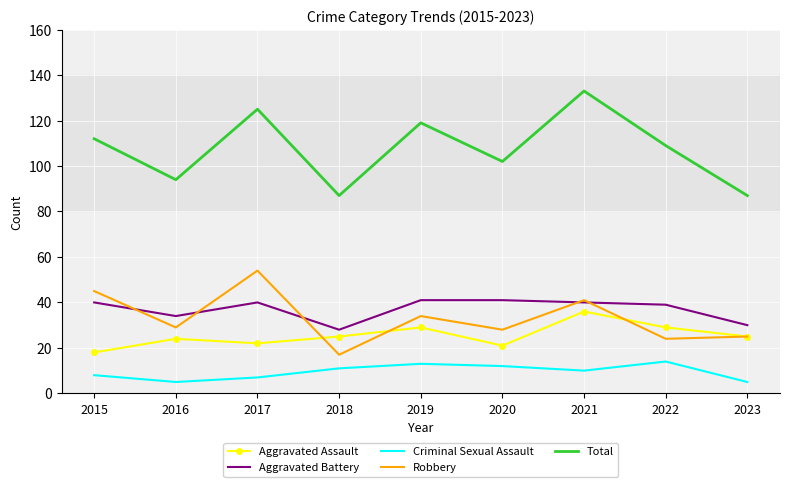

Which series has the largest total across all categories?

Total